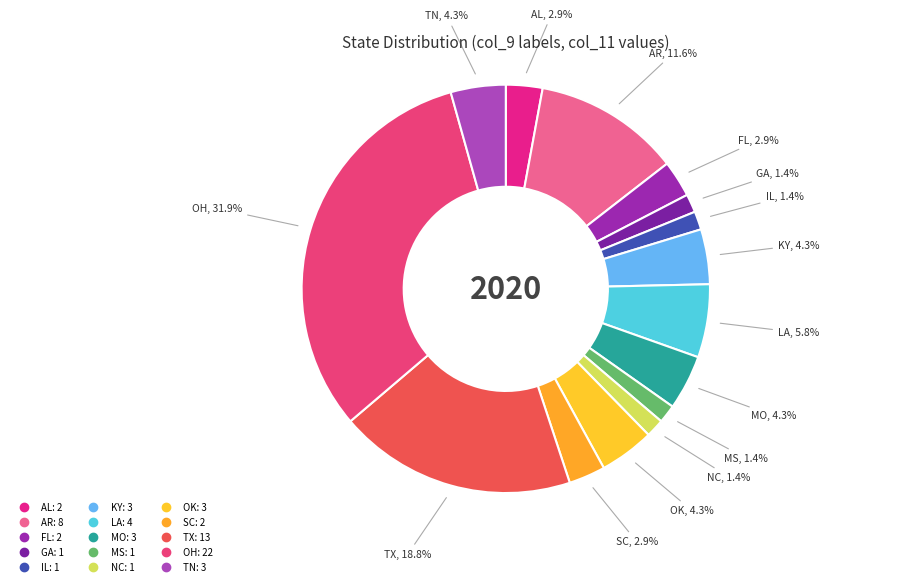

How many segments does this pie chart have?

15